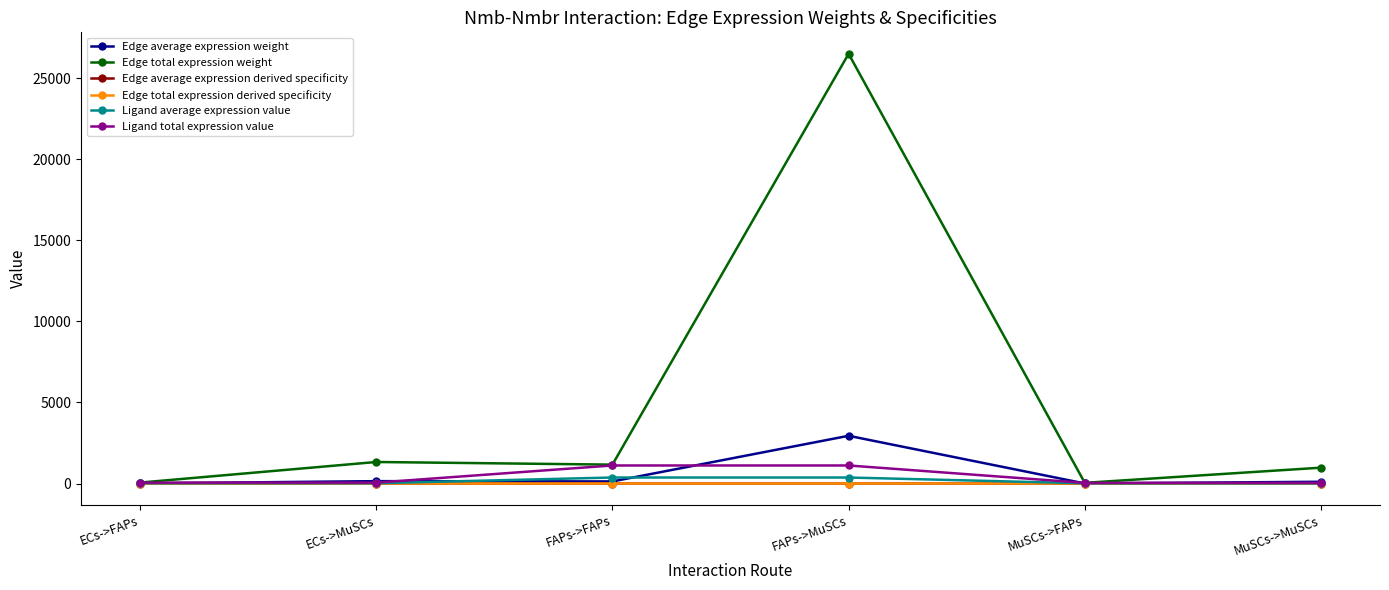

Does the chart have visible grid lines?

No